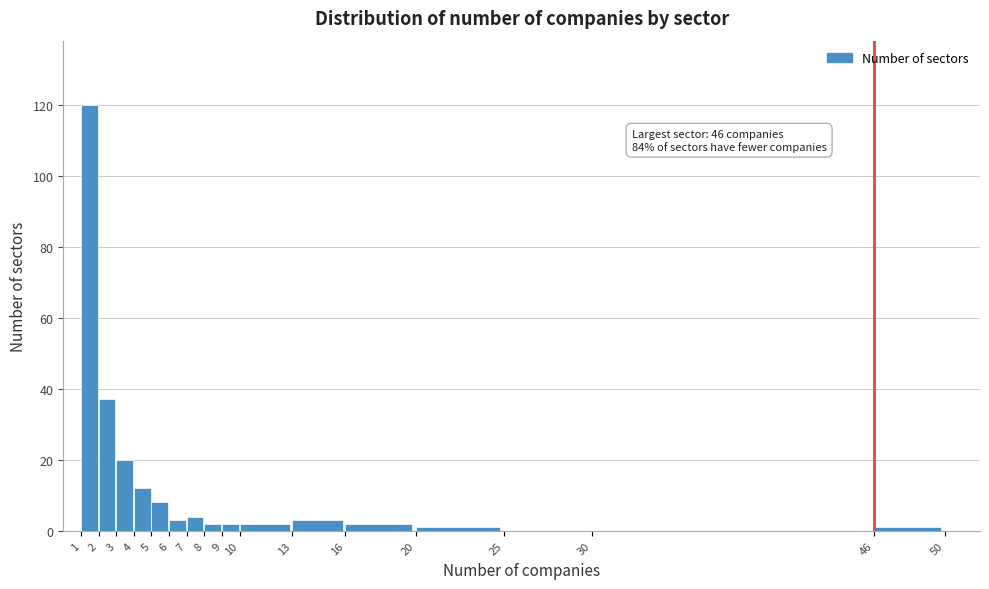

Which range on the x-axis has the tallest bar?

1 to 2